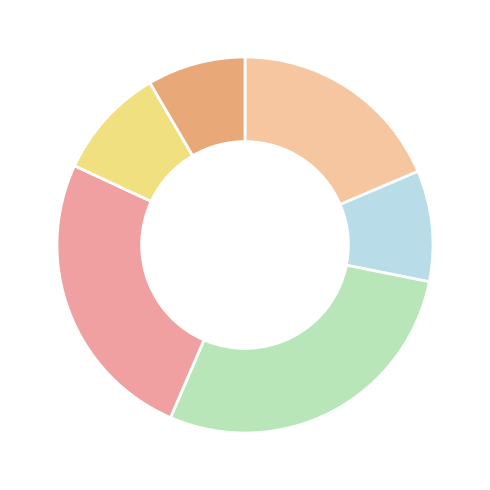

How many segments does this pie chart have?

6